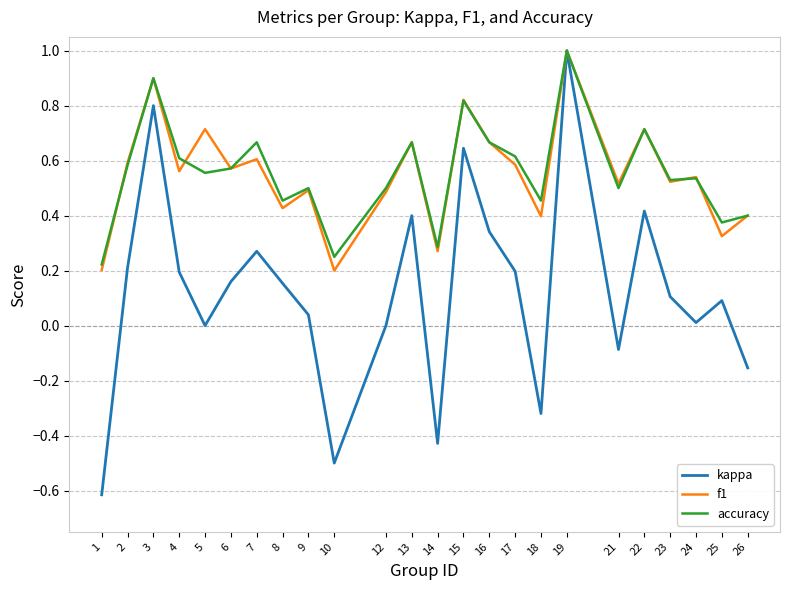

Is this an area chart (filled region under the line)?

No